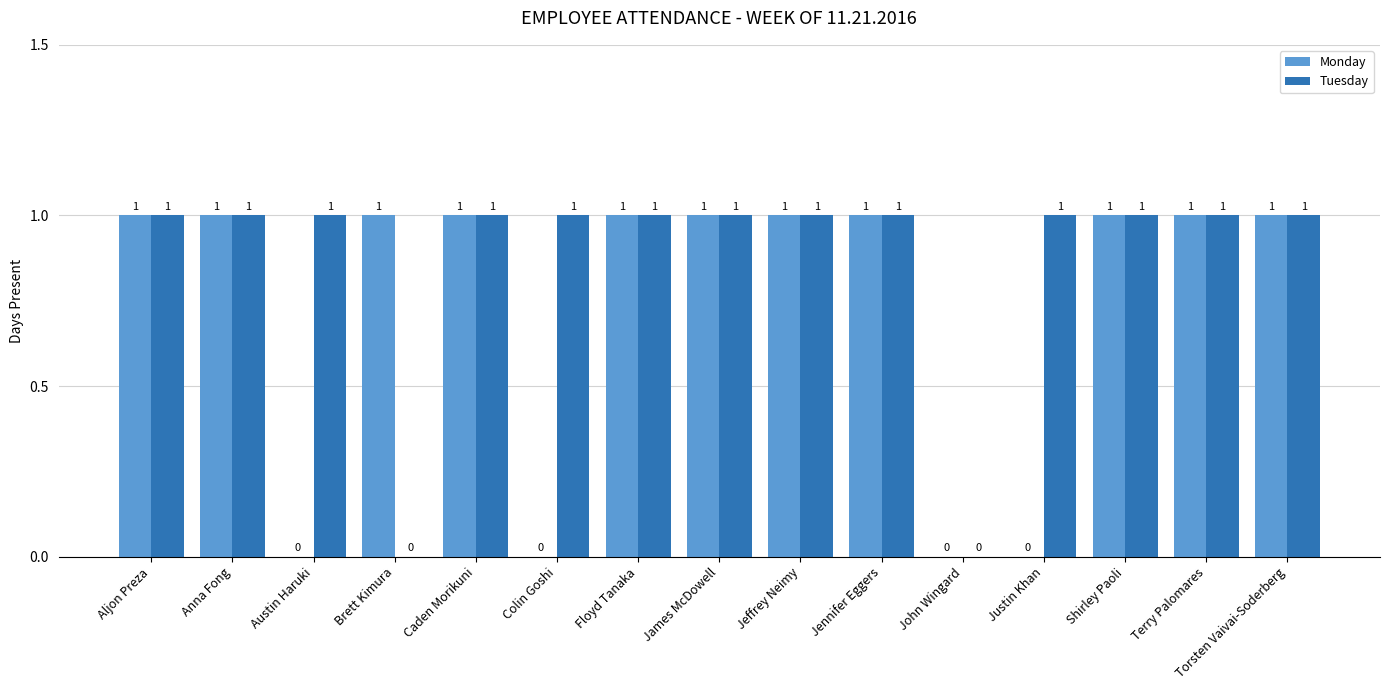

Are the bars grouped side by side (vs. stacked)?

Yes